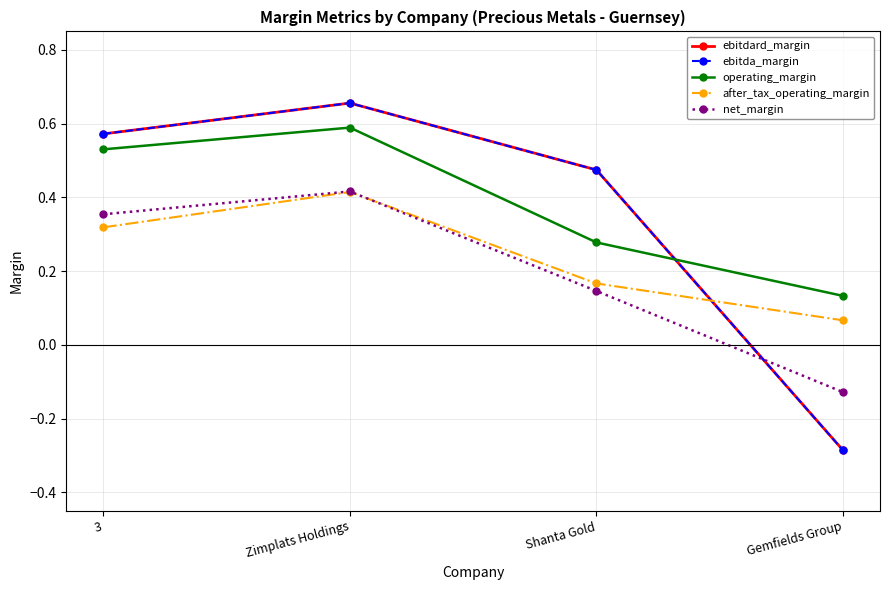

Is this an area chart (filled region under the line)?

No